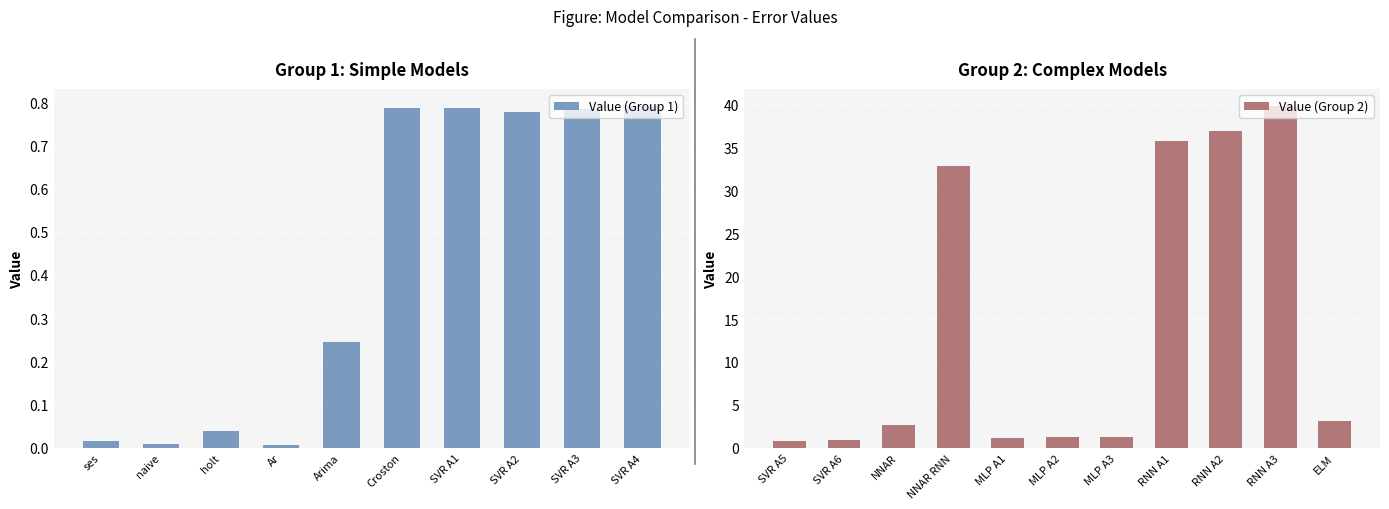

What is the label of the 3rd bar from the right?

RNN A2